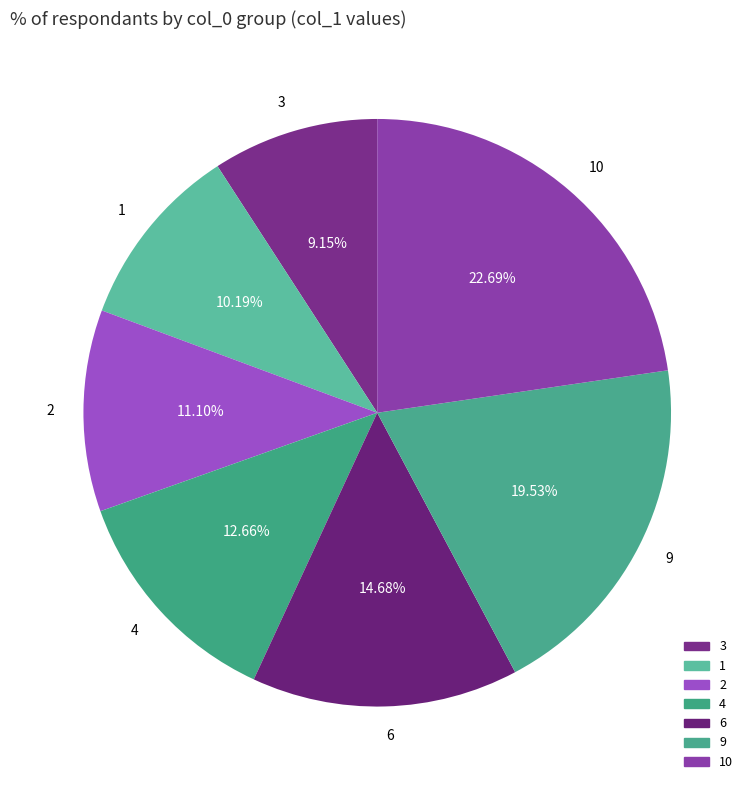

To the nearest percent, what portion does 4 represent?

13%